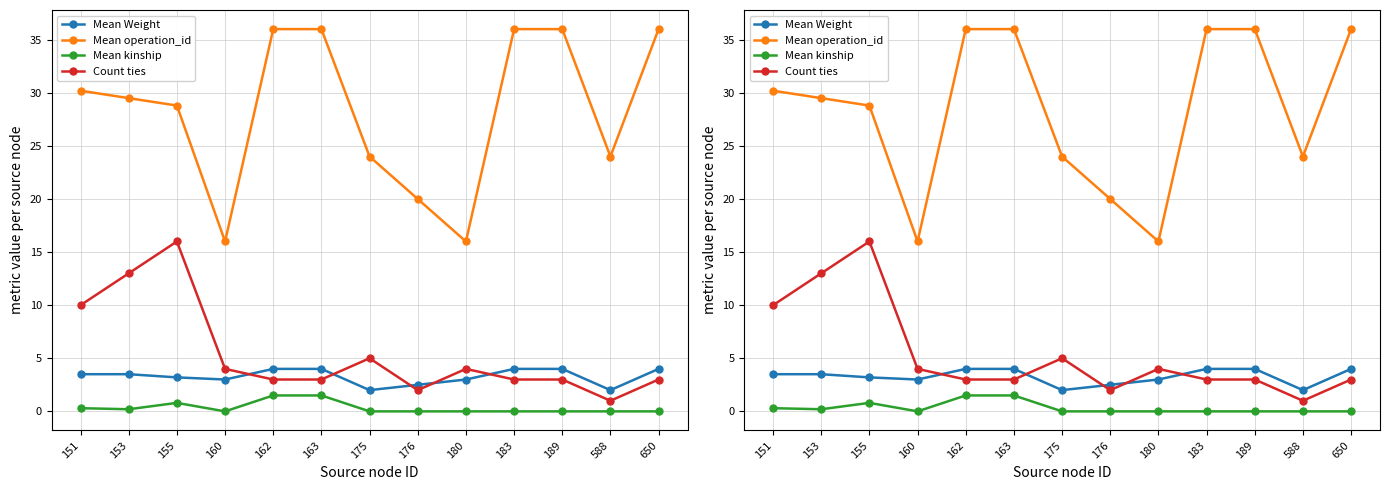

Between 180 and 183, which series saw the biggest shift?

Mean operation_id